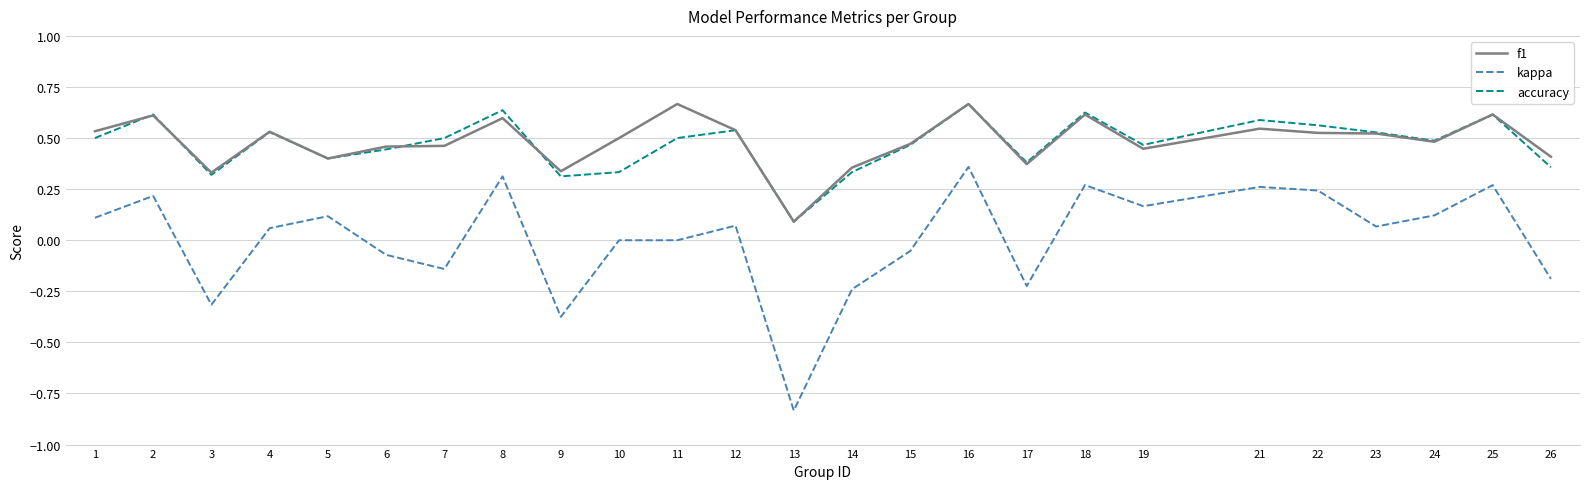

How many lines are shown in the chart?

3